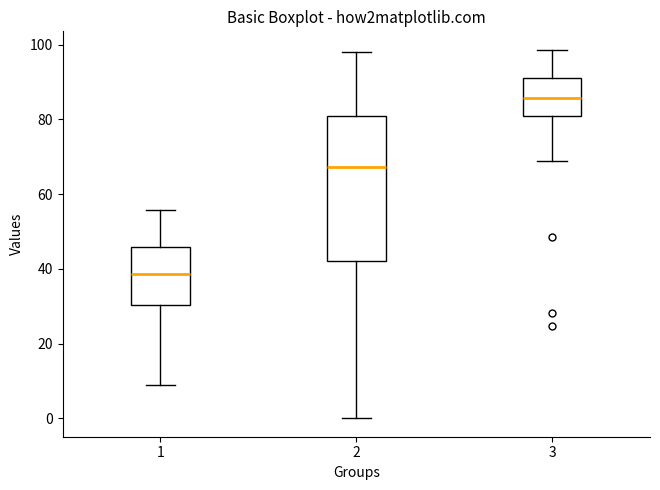

Reading left to right, transcribe this box plot: for each box, give where its median line is, the range the box spans, and where its two whiskers end, as read against the y-axis. The values are not printed on the chart, so give them approximately, as read against the axis.

1: median 38, box 30 to 46, whiskers 10 to 56
2: median 68, box 42 to 82, whiskers 0 to 98
3: median 86, box 80 to 92, whiskers 68 to 98